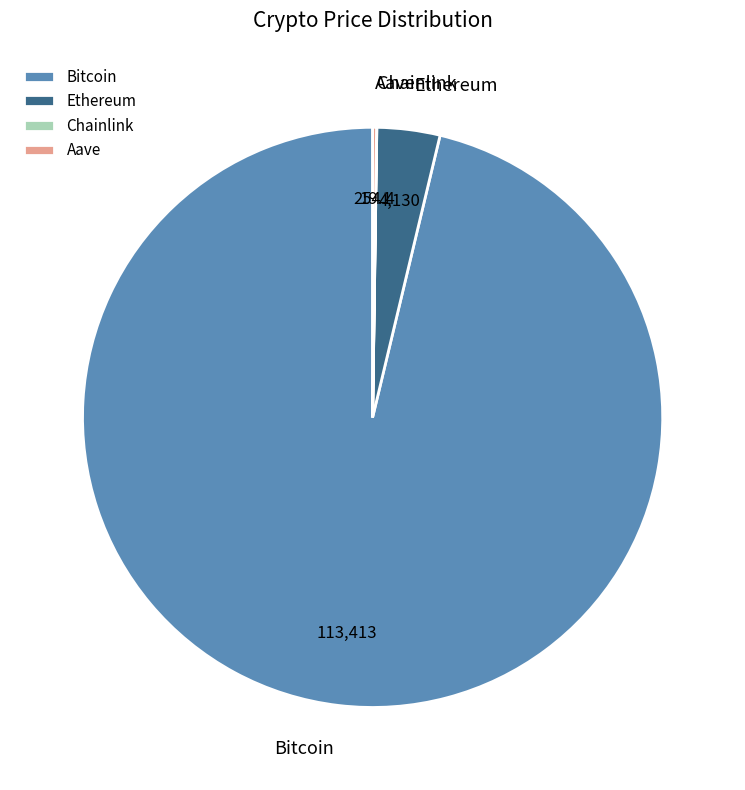

What is the ratio of the value at Bitcoin to the value at Ethereum?

27.5